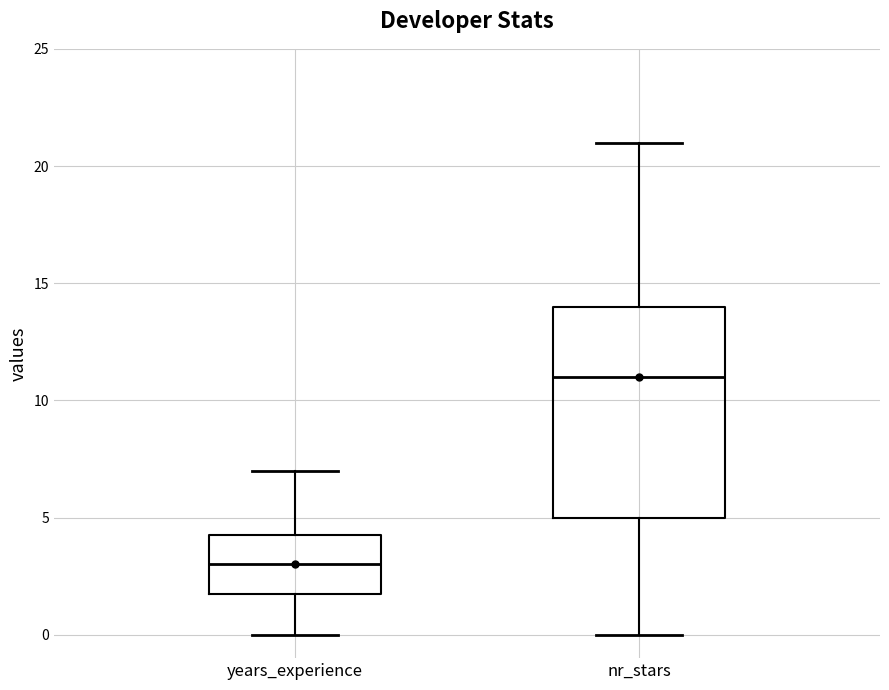

Comparing the boxes themselves (not the whiskers), which one is the tallest?

nr_stars